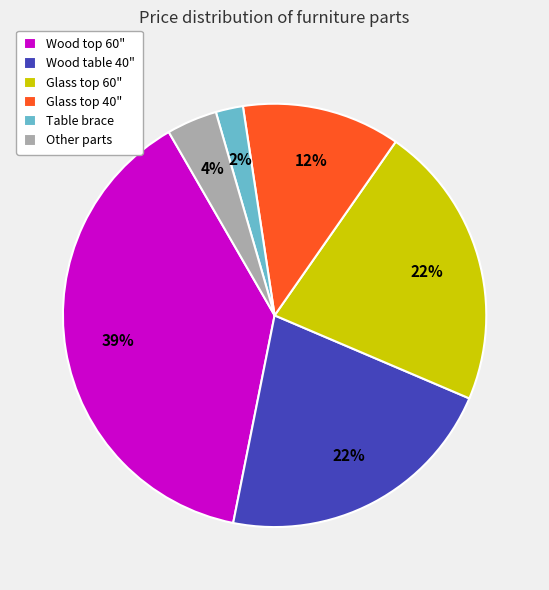

Which category has the smallest portion of the pie?

Table brace